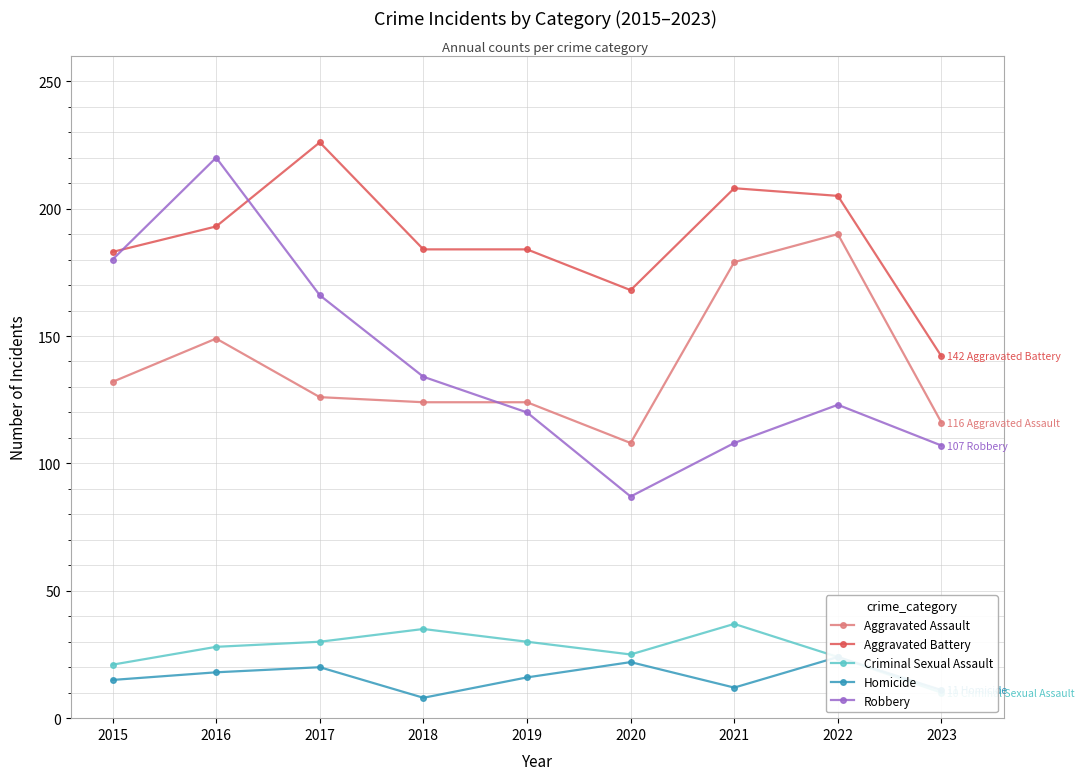

True or false: Aggravated Battery and Homicide cross at least once.

False